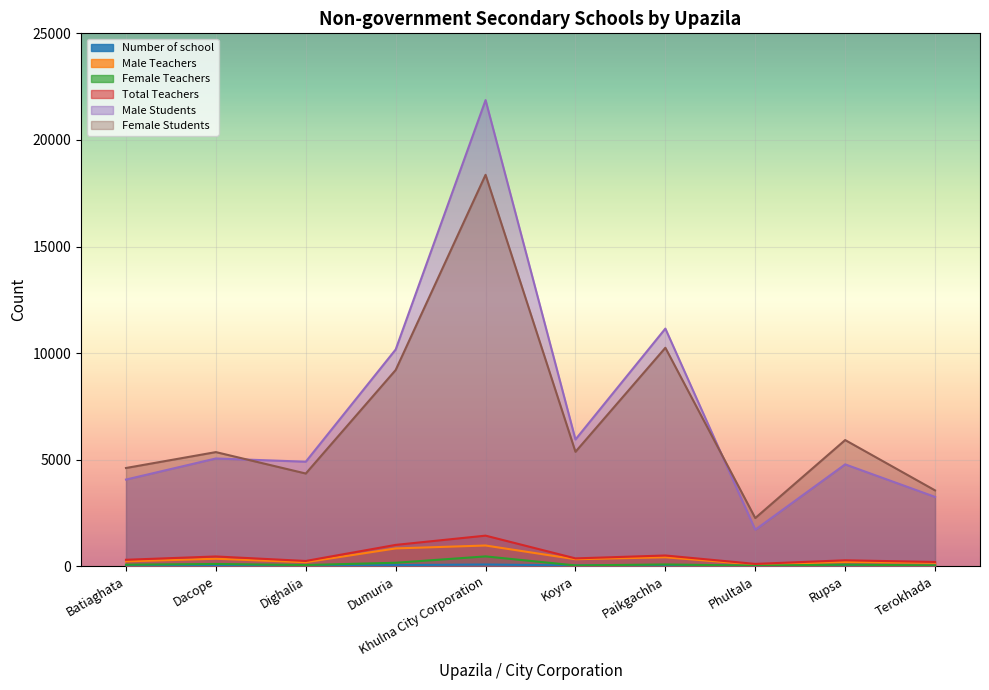

True or false: Male Teachers and Number of school cross at least once.

False